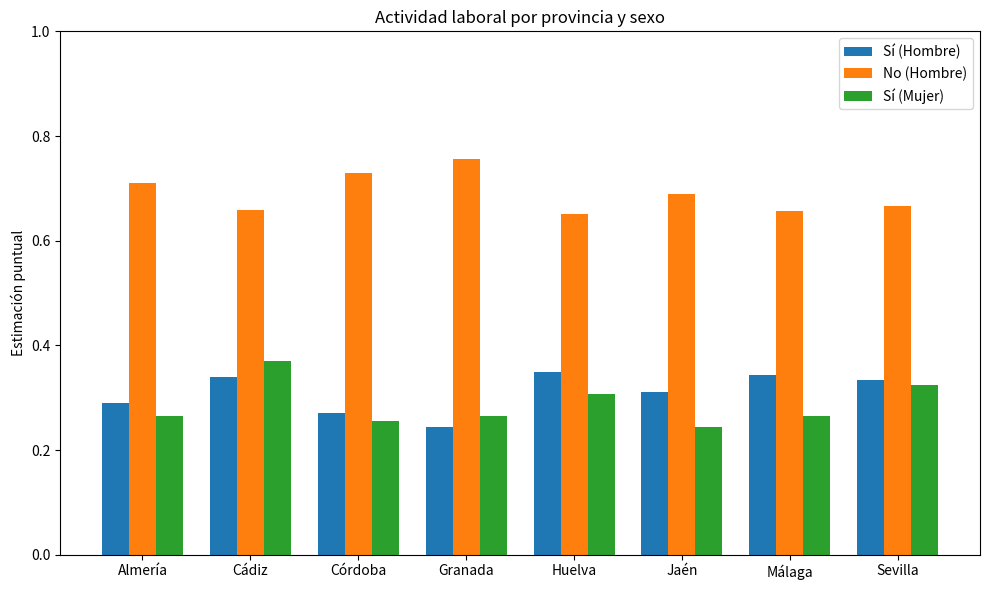

What position from the right is Almería?

8